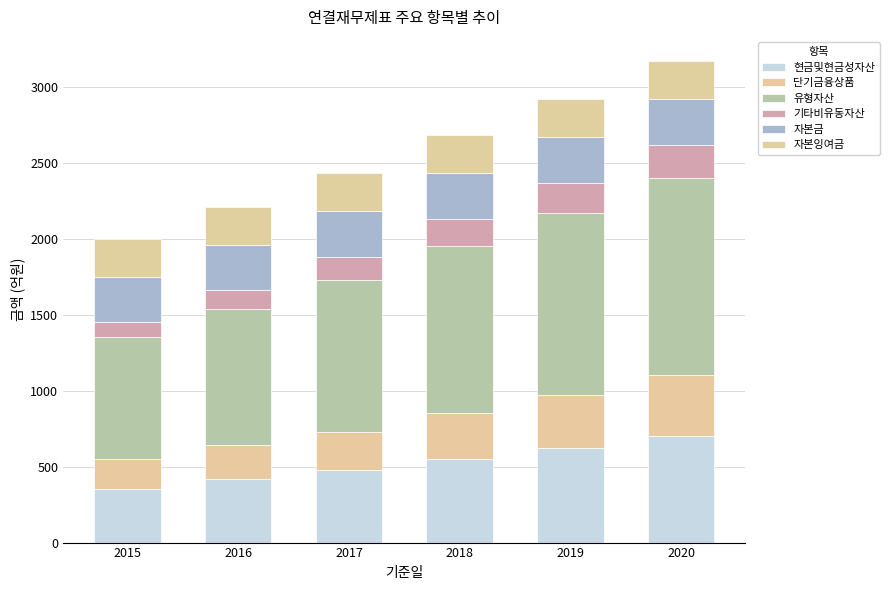

What is the total value across all series at 2020?

3170